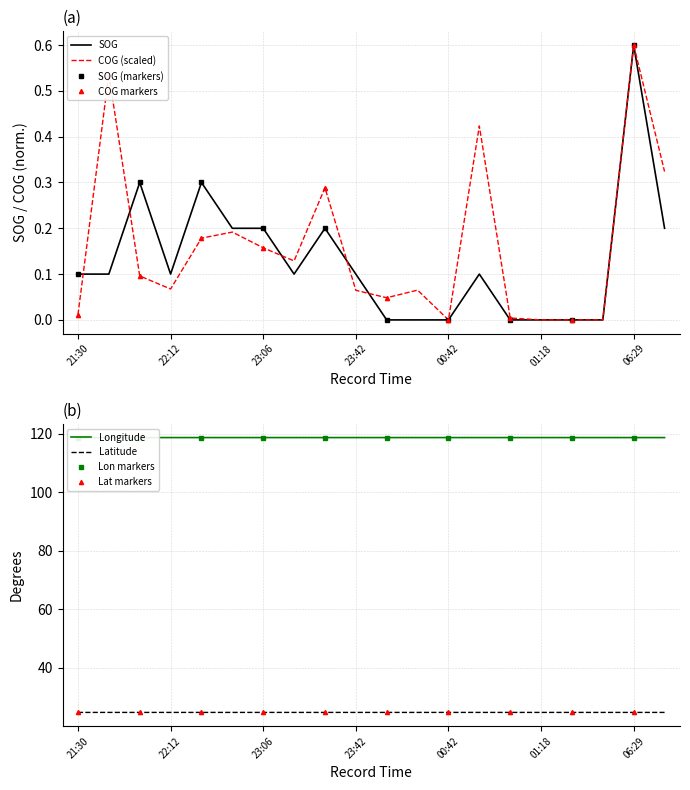

At how many categories does at least one series exceed 97?

20